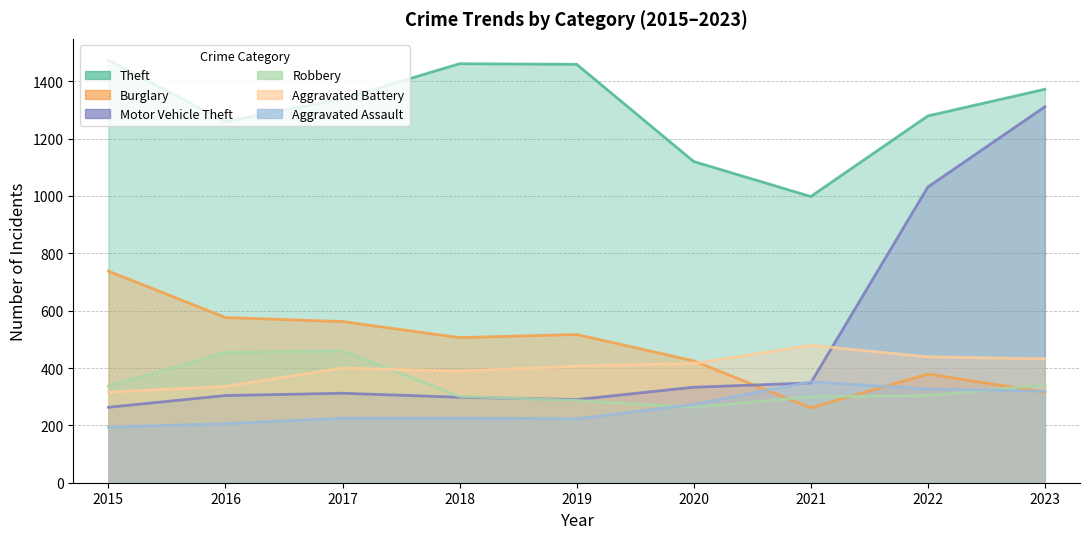

Which series ends up on top after the final intersection of Aggravated Battery and Burglary?

Aggravated Battery